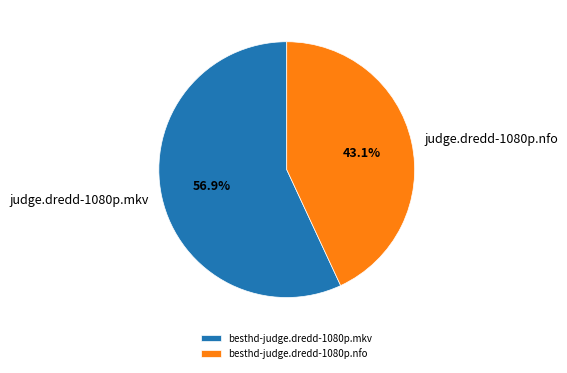

The besthd-judge.dredd-1080p.nfo slice represents 43% of the pie. True or false?

True